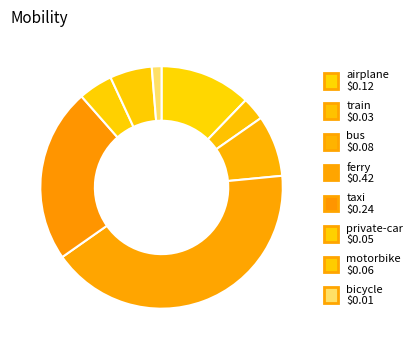

How many segments does this pie chart have?

8